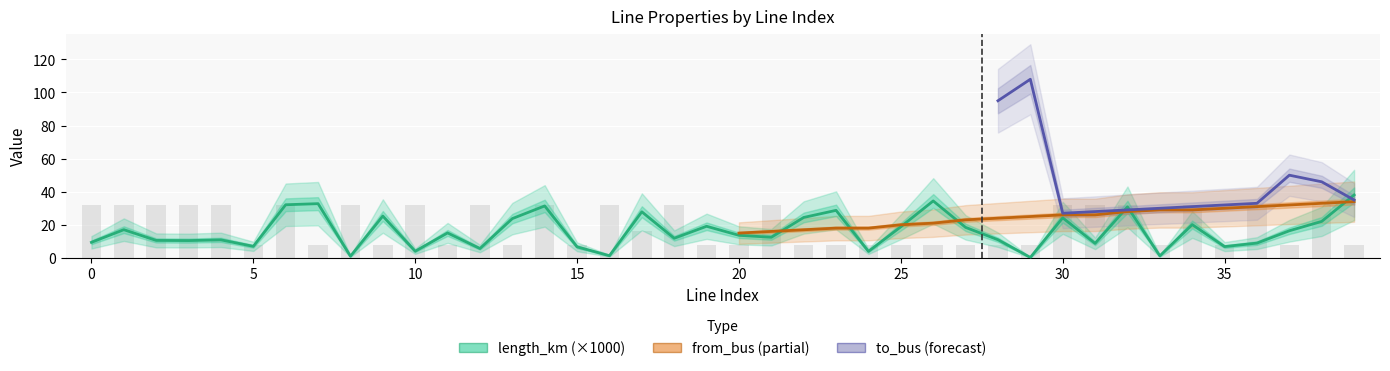

What is the value of the parallel bar at the 3rd from the left?

32.0